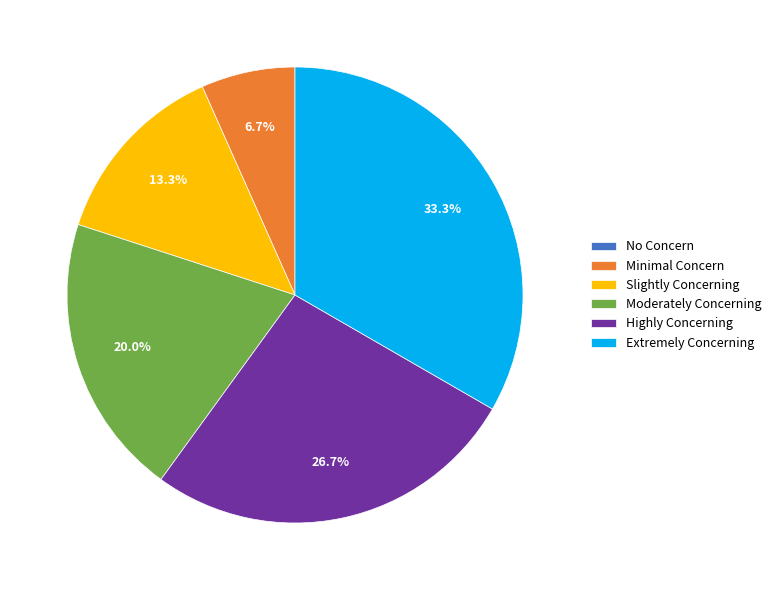

Approximately how many times larger is the value at Minimal Concern compared to Slightly Concerning?

0.5